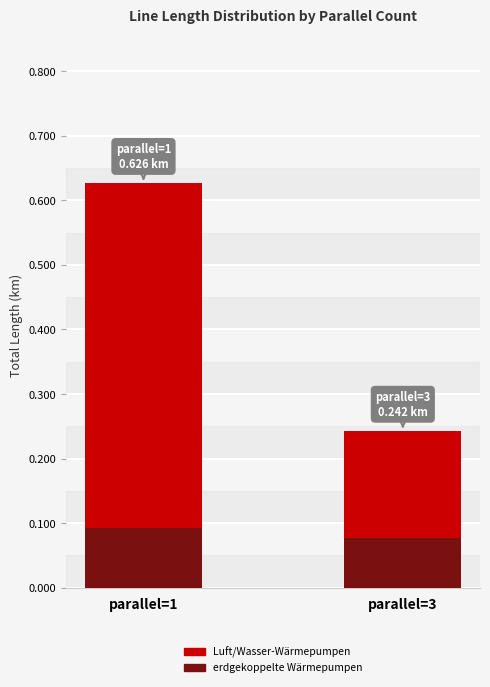

The value of erdgekoppelte Wärmepumpen at parallel=1 is 0.1. True or false?

True